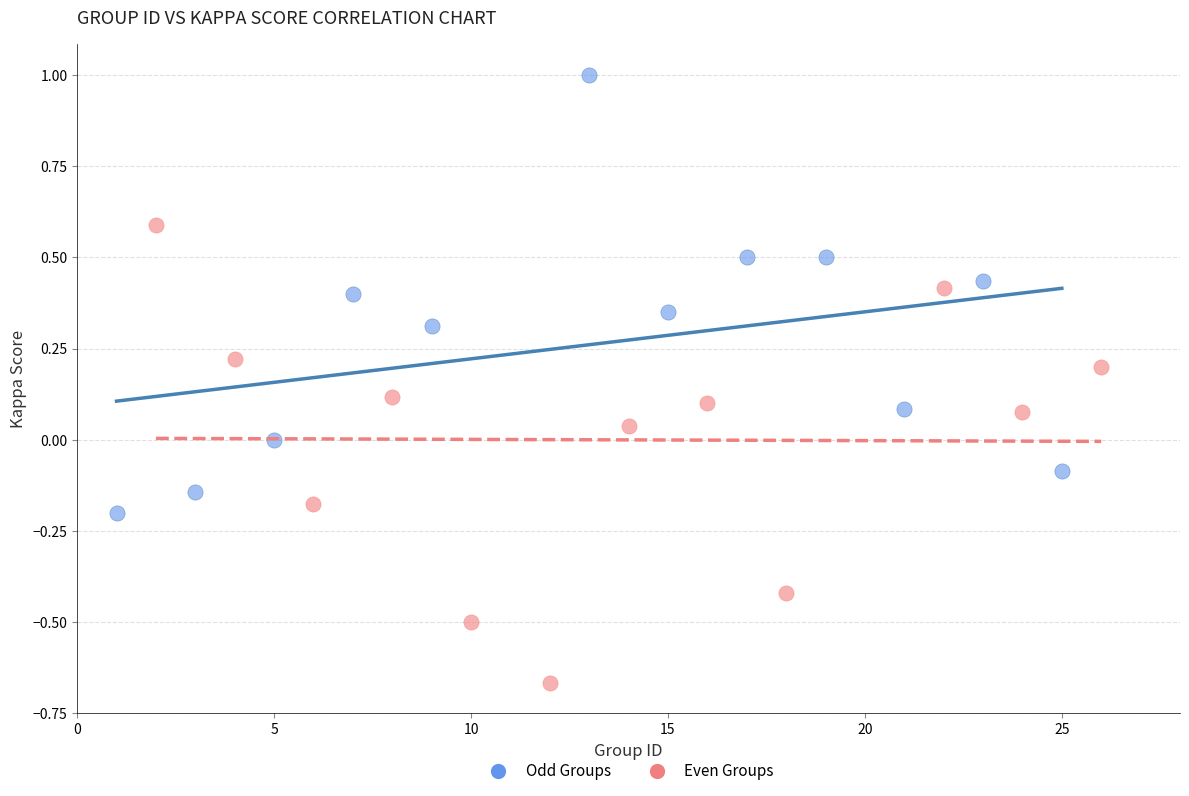

Which series contains the highest Y value?

Odd Groups